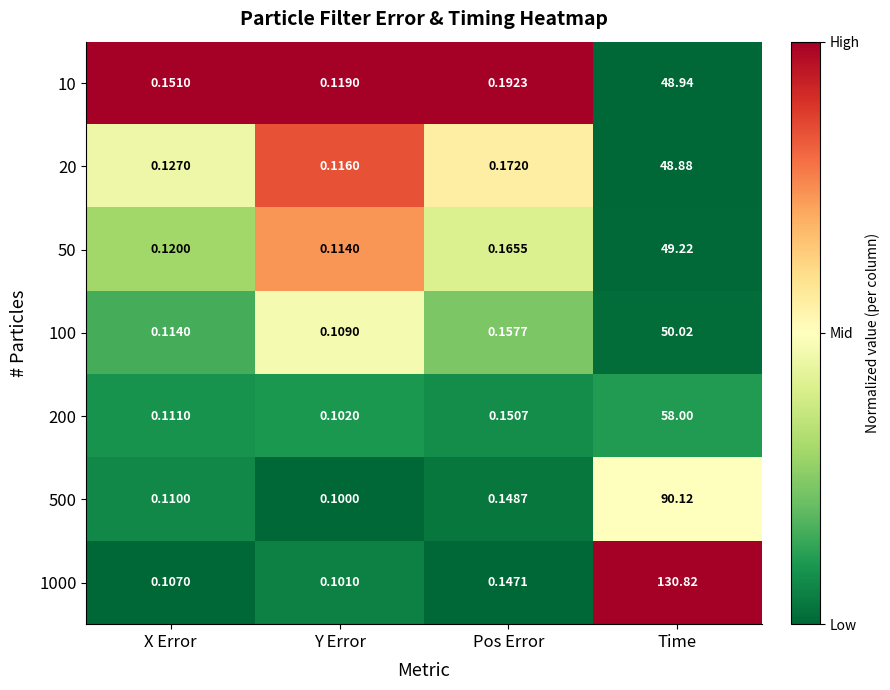

At which category is the sum across all series the highest?

Time